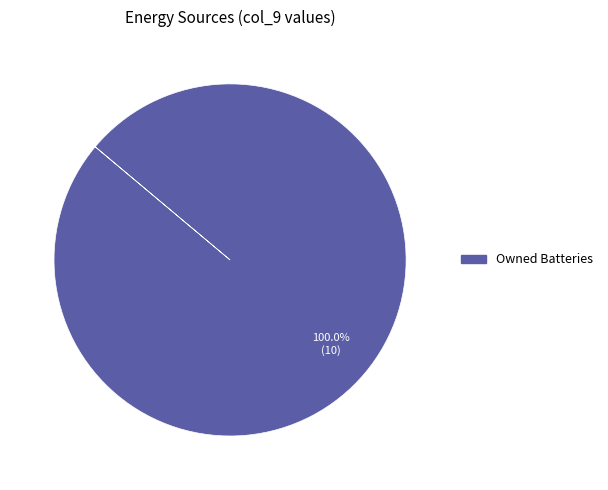

Is there any slice that represents more than half of the pie?

Yes